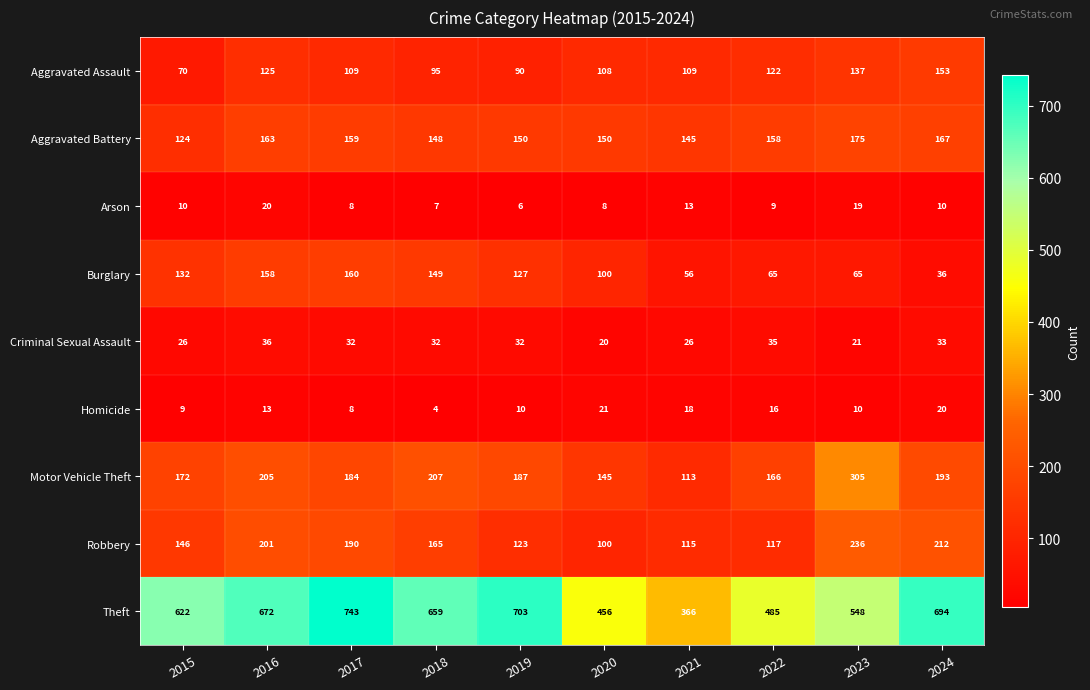

What is the difference between the maximum and second lowest values in the Burglary series?

104